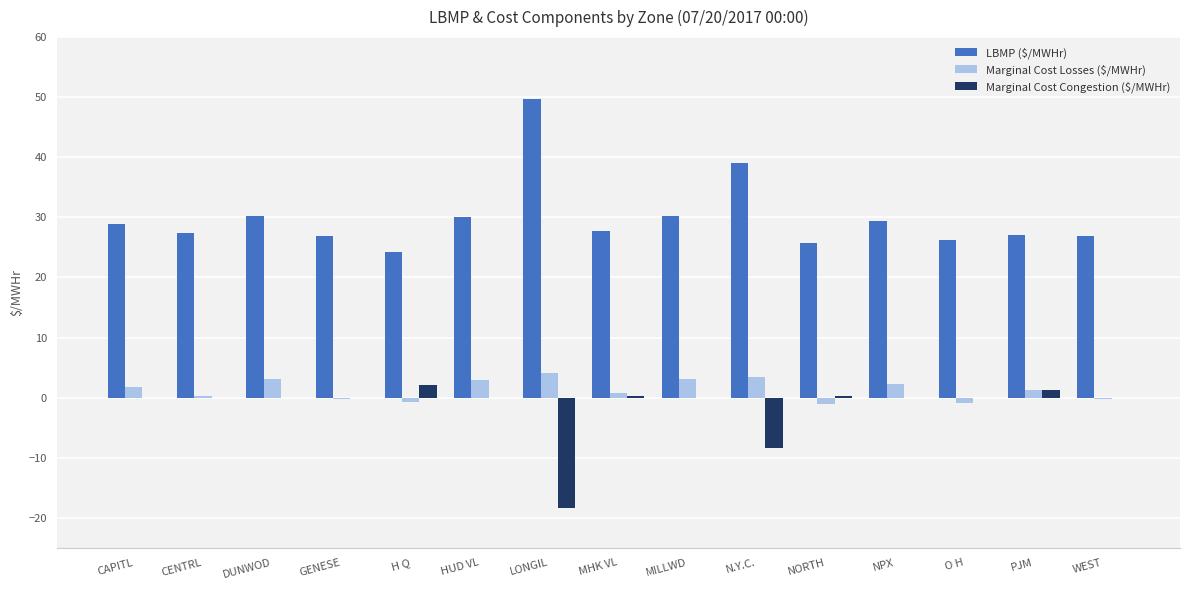

What is the approximate value of Marginal Cost Congestion ($/MWHr) at LONGIL?

-18.3